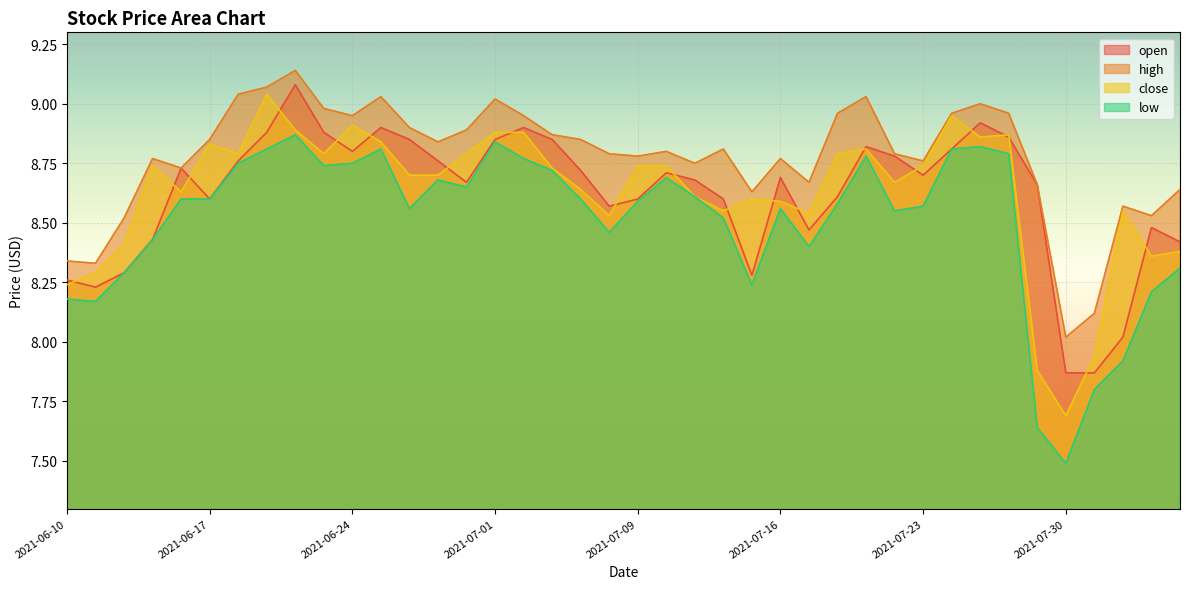

True or false: open and high cross at least once.

False